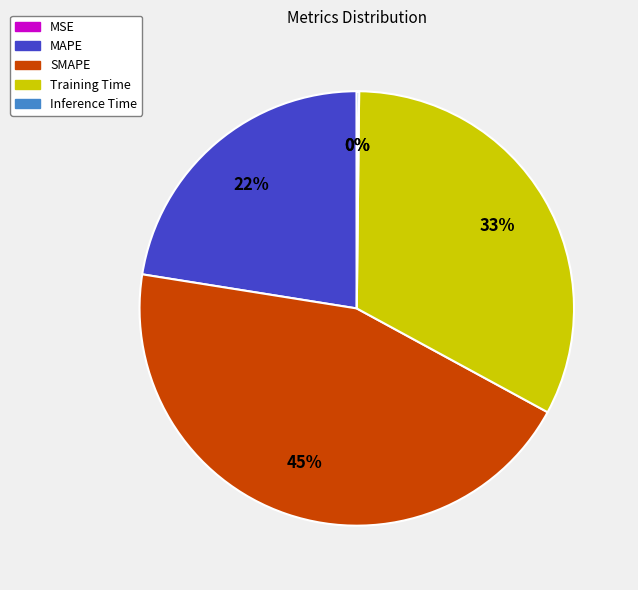

Which slice is the largest?

SMAPE